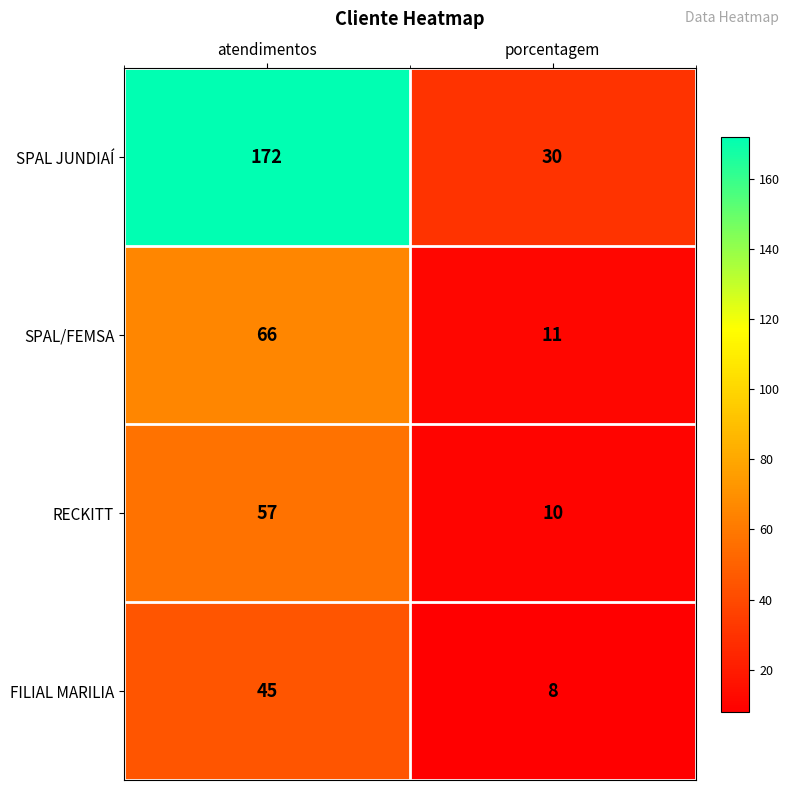

Rank the series by their maximum value, from highest to lowest.

SPAL JUNDIAÍ, SPAL/FEMSA, RECKITT, FILIAL MARILIA